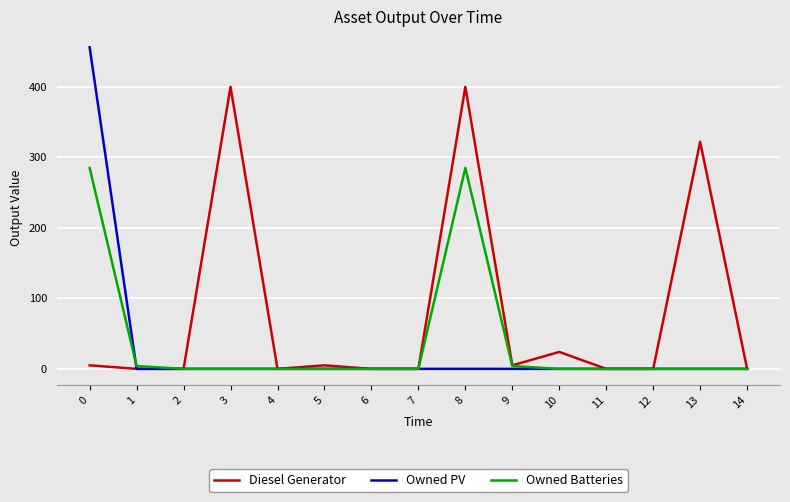

Which series changed the most between 9 and 13?

Diesel Generator